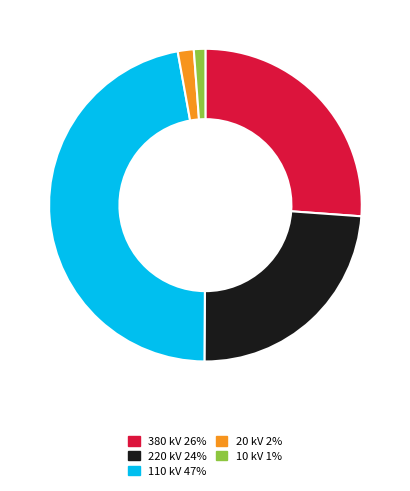

The 110 kV 47% slice represents 47% of the pie. True or false?

True